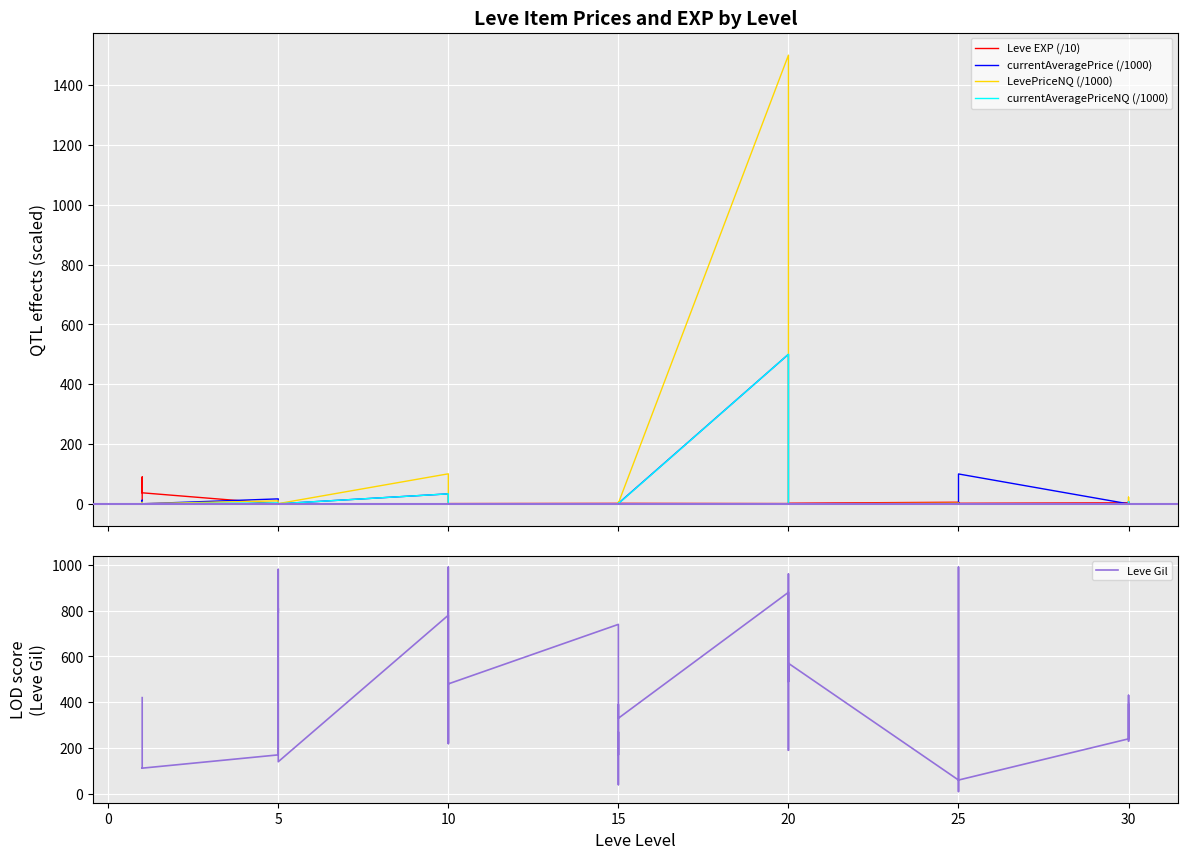

What is the total value across all series at 10?

157.5